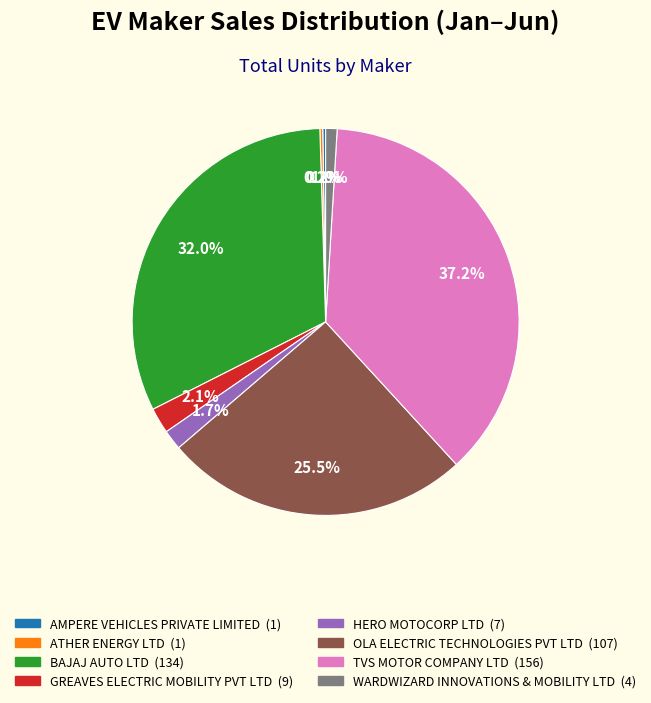

What portion of the pie excludes HERO MOTOCORP LTD?

98.3%